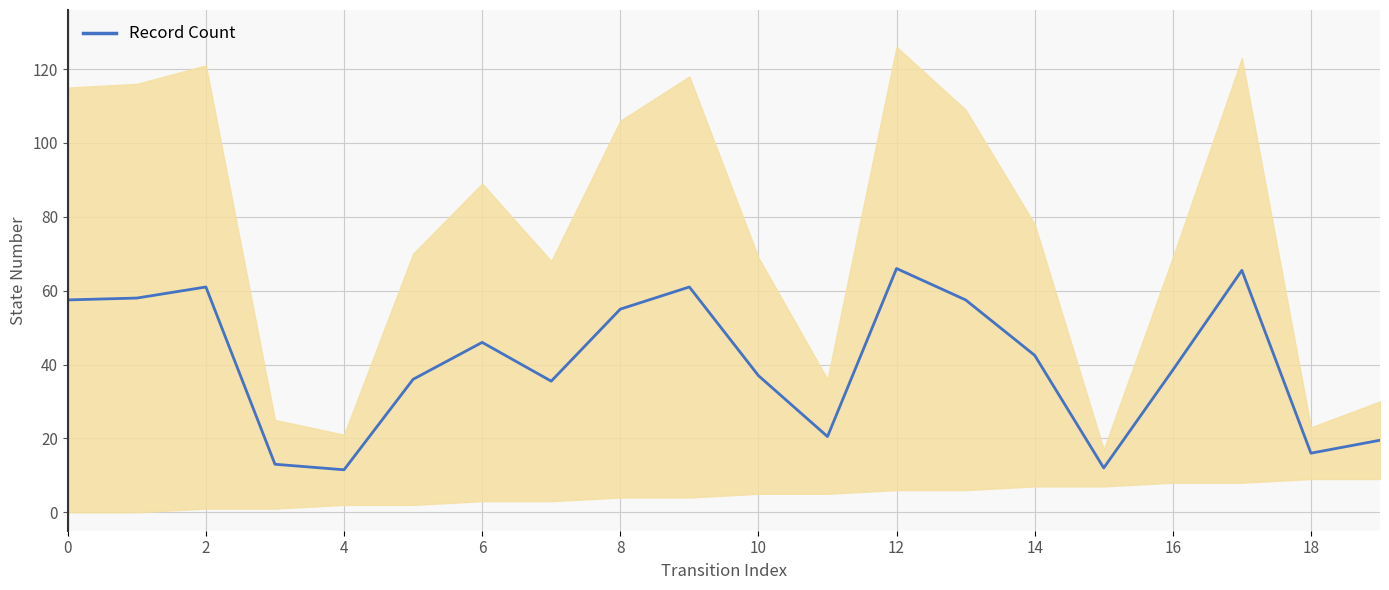

True or false: there are more than 2 points higher than both neighbors.

True